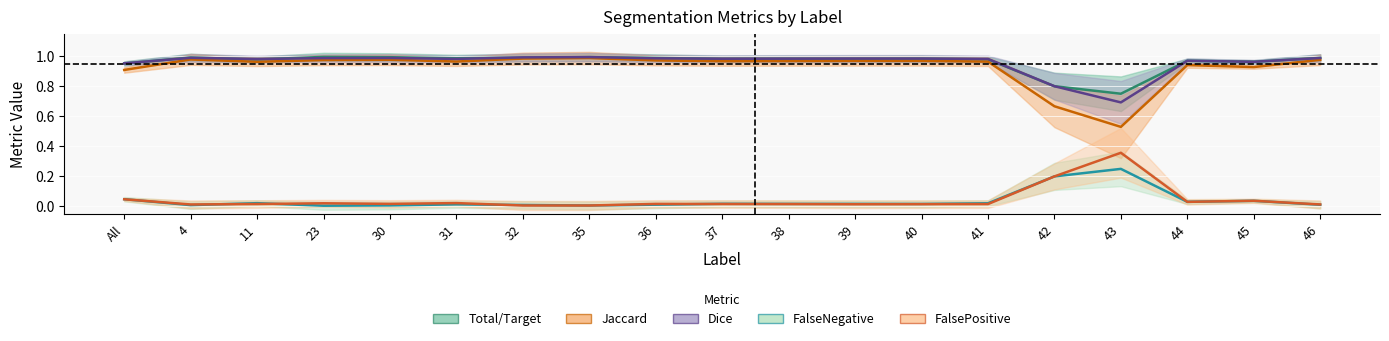

True or false: Jaccard and FalseNegative intersect in this chart.

False